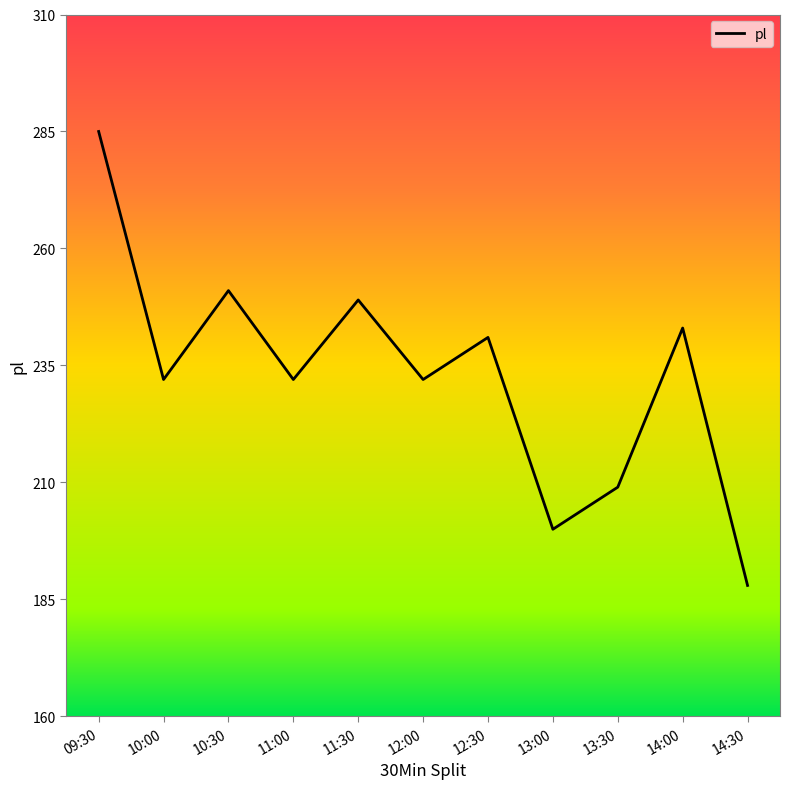

What is the ratio of the value at 10:00 to the value at 11:30?

0.9